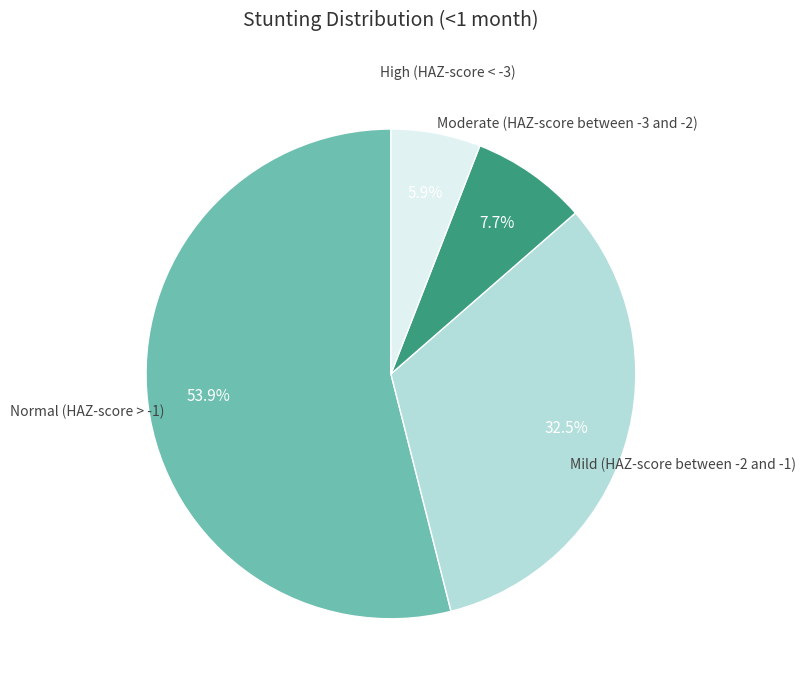

Is there a majority slice in this chart?

Yes